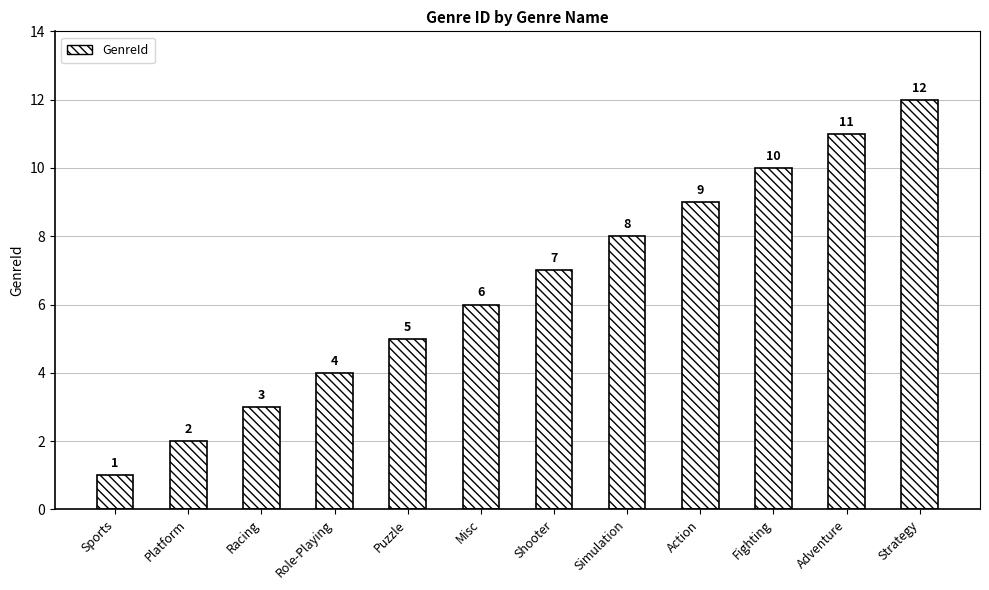

What is the difference between the maximum and minimum values?

11